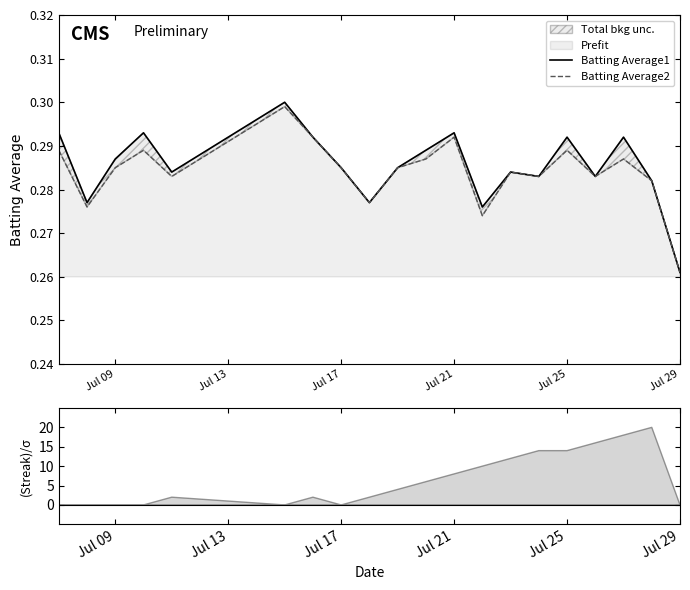

True or false: Batting Average1 has more than 0 interior local peaks.

True